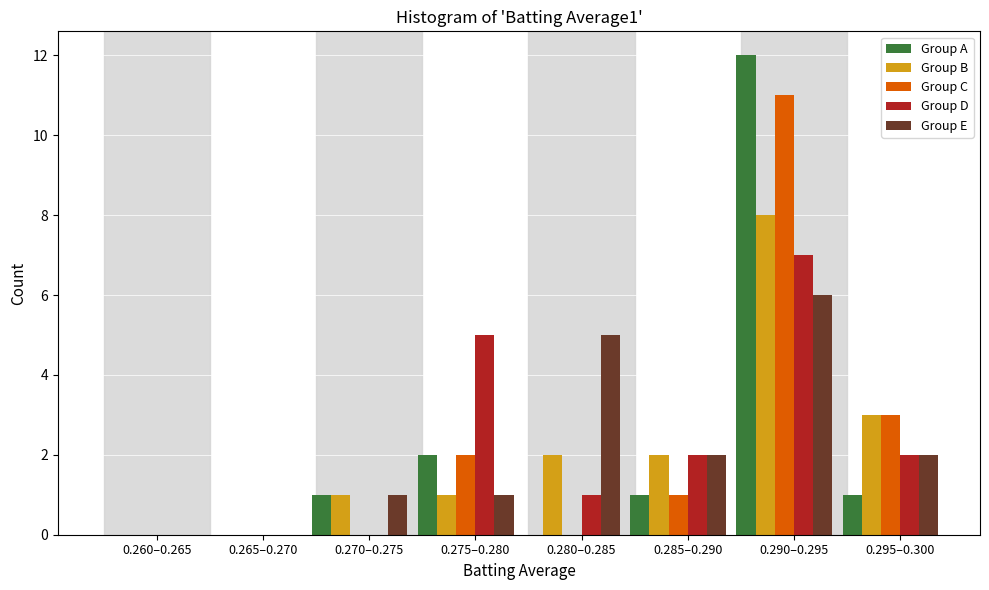

Which category has the highest value in the Group D series?

0.290–0.295